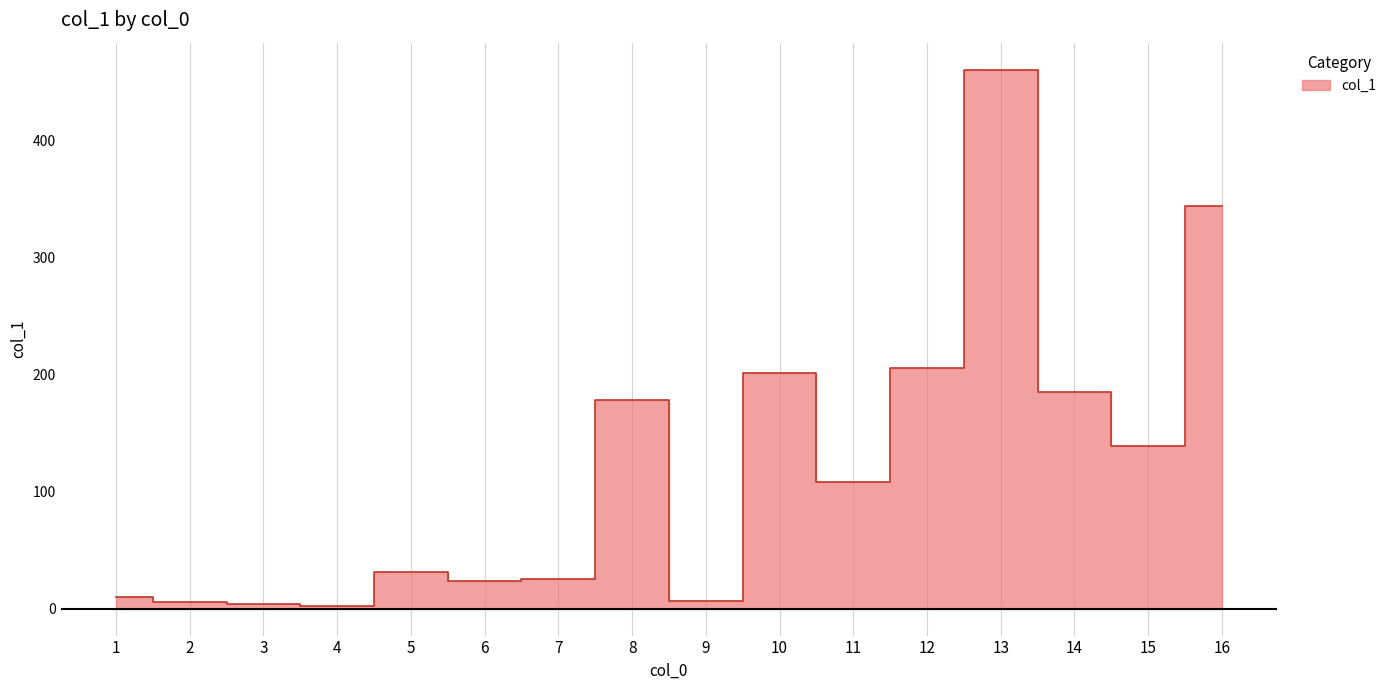

How many lines are shown in the chart?

1